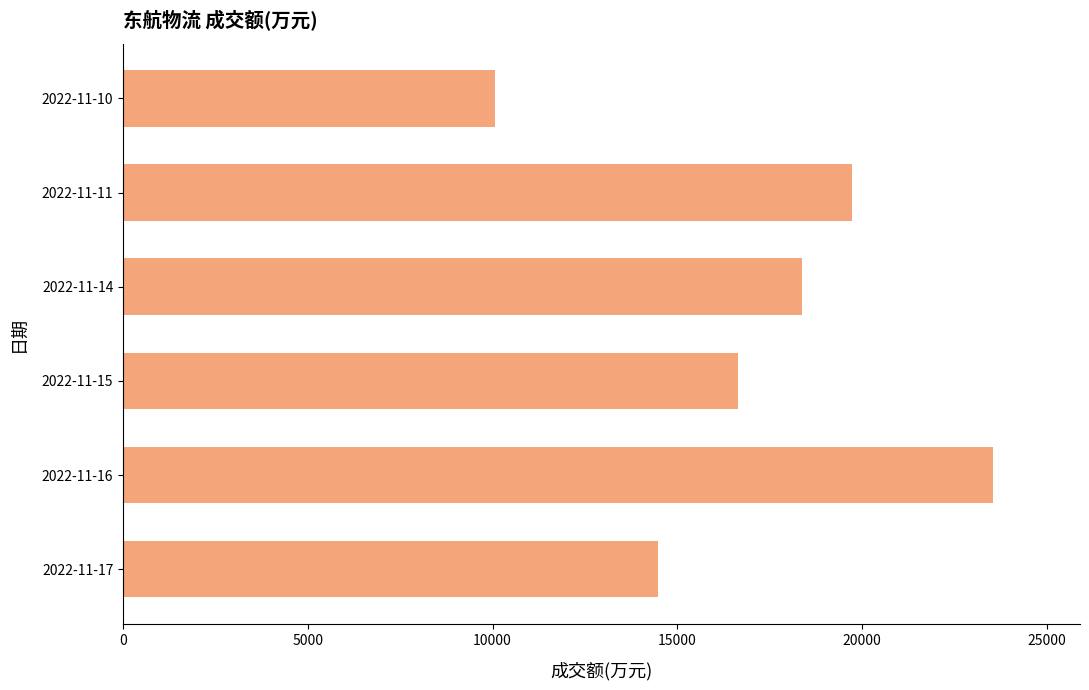

What is the change in value from 2022-11-17 to 2022-11-15?

+2151